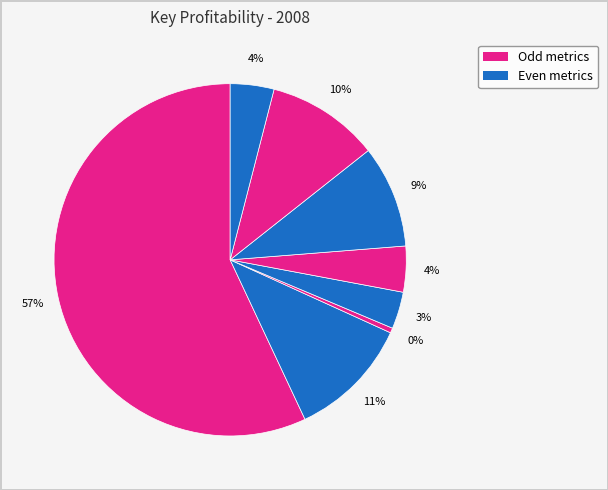

How many segments does this pie chart have?

8